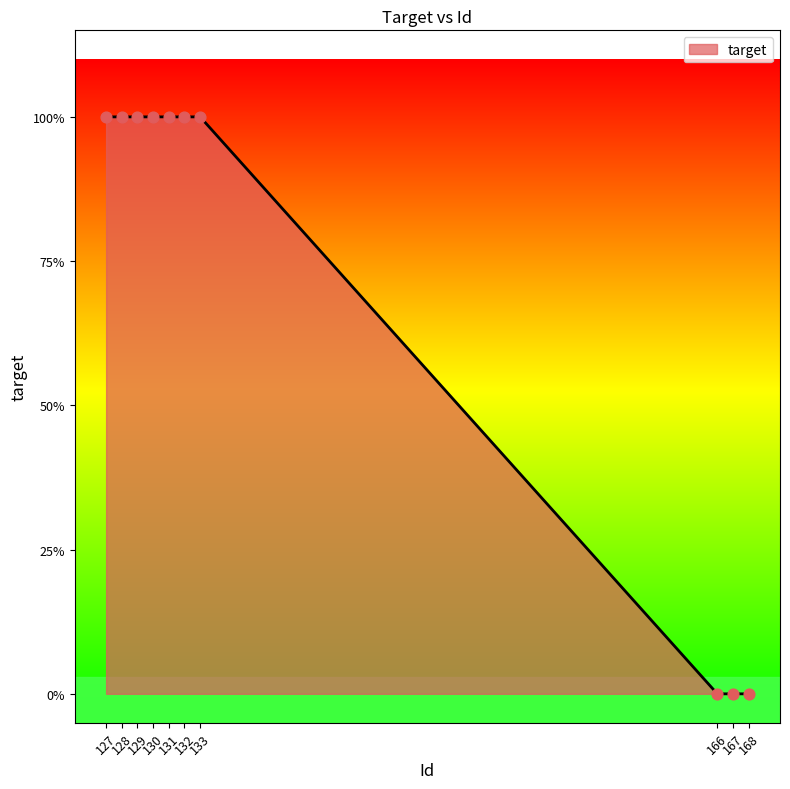

What is the ratio of the value at 127 to the value at 133?

1.0